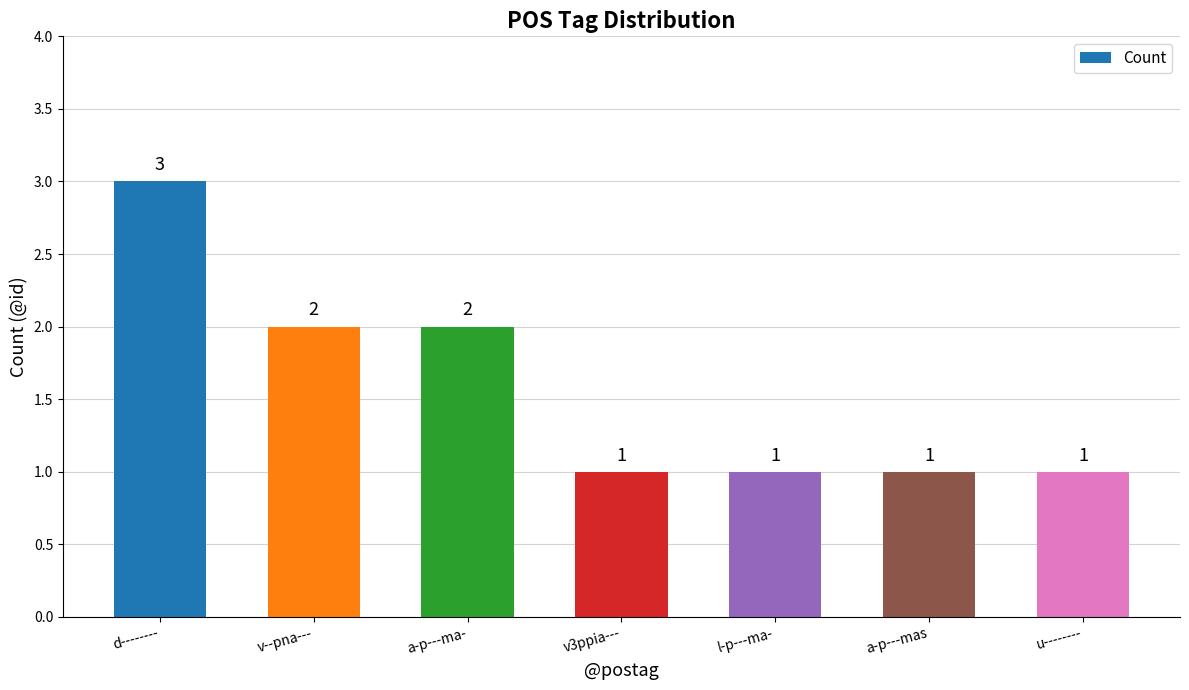

What is the sum of all values?

11